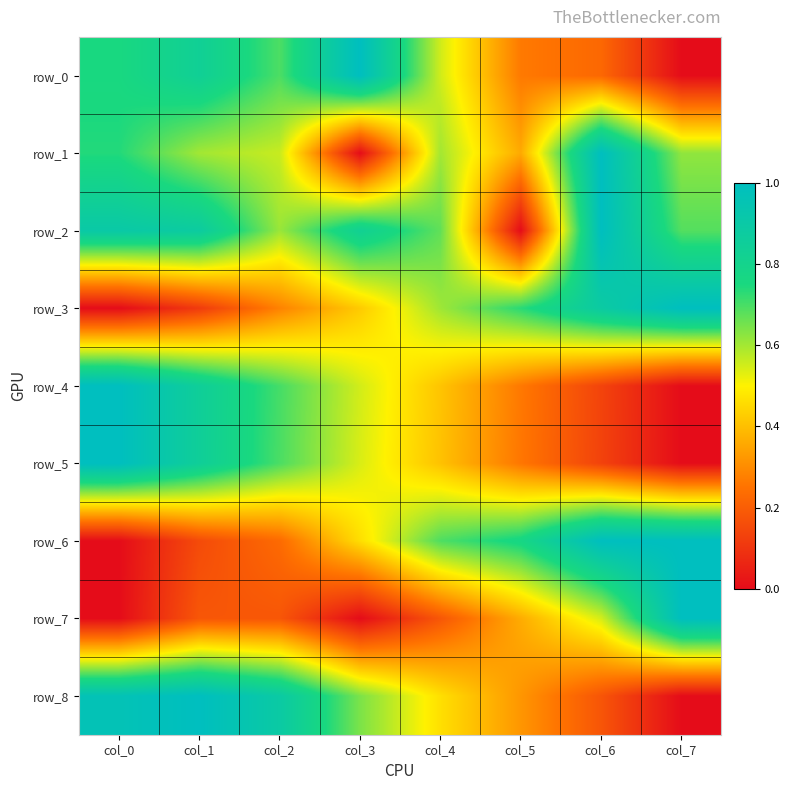

List the series in order of their peak value, lowest first.

row_0, row_1, row_2, row_3, row_4, row_5, row_6, row_7, row_8